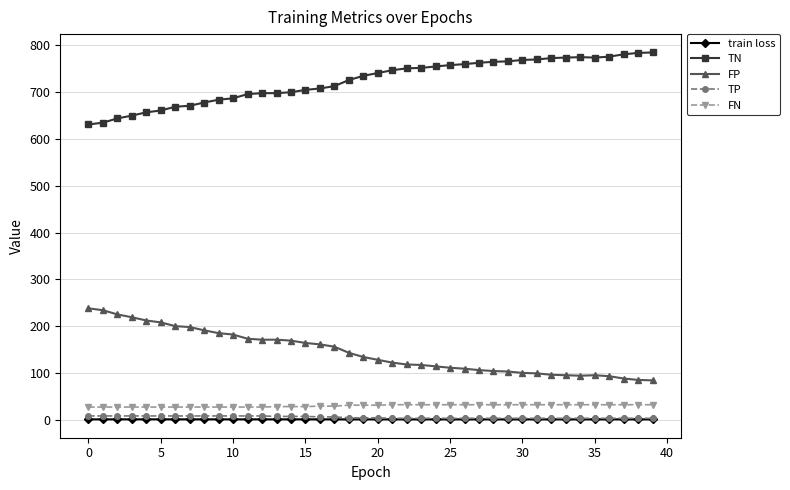

What is the difference between the maximum and second lowest values in the TN series?

150.0